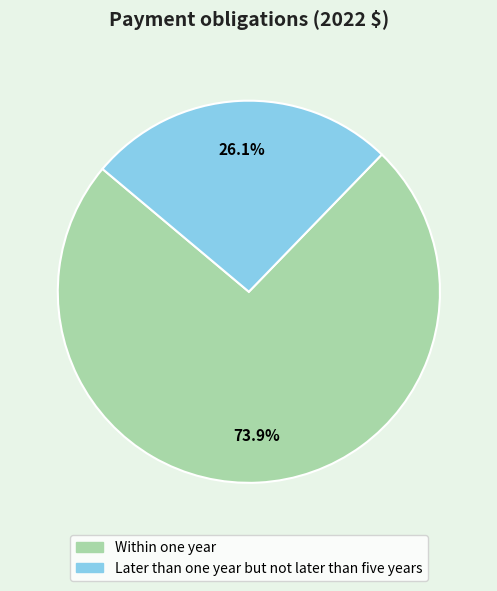

What percentage is the Within one year slice, to the nearest percent?

74%